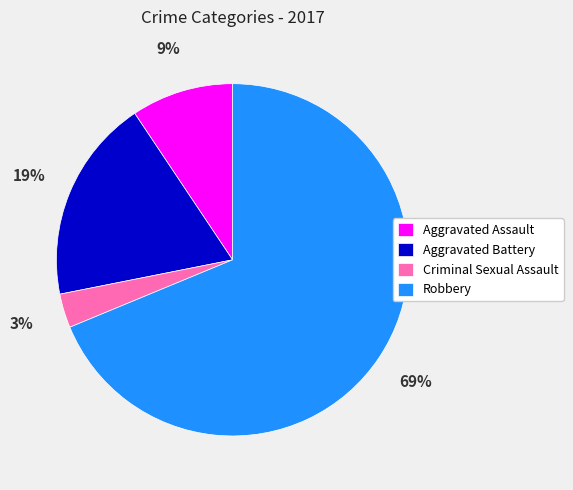

Which slice is the smallest?

Criminal Sexual Assault